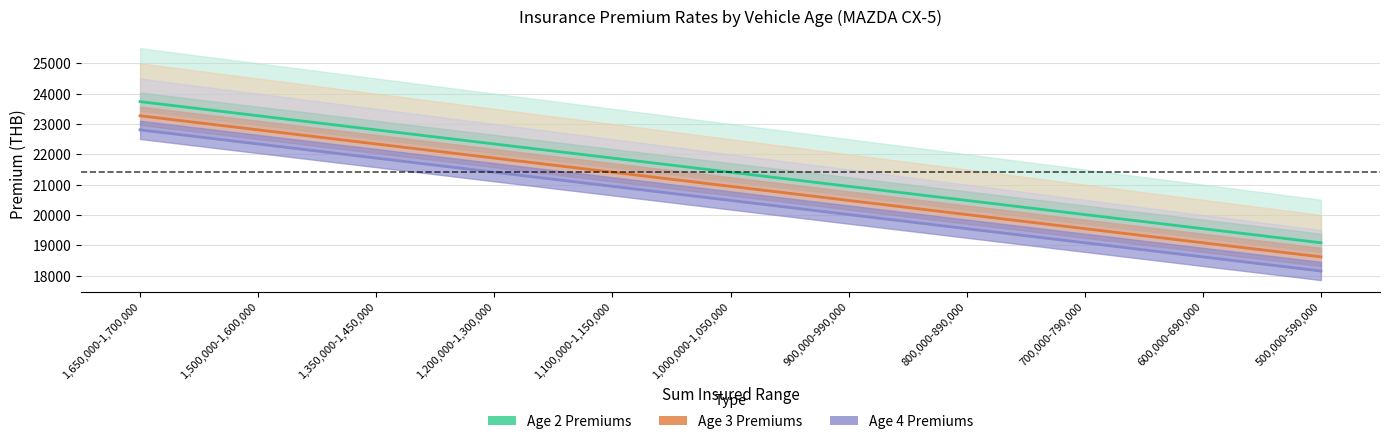

At which label does Age 2 - Net Premium Line first exceed 21409?

1,650,000-1,700,000